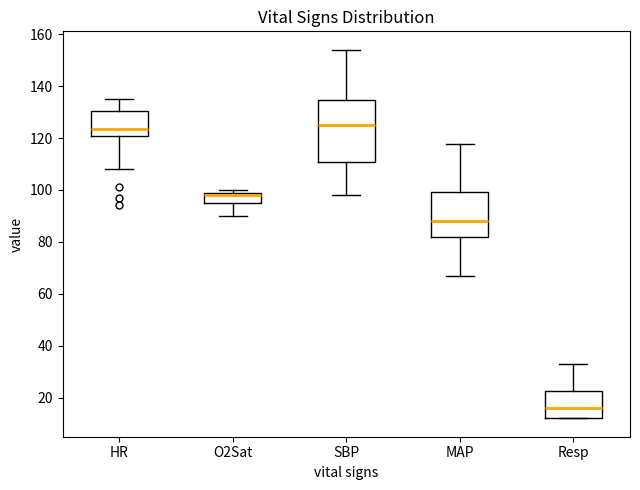

Reading left to right, read every box against the y-axis: the position of its median line, the range the box covers, and the ends of its whiskers. The values are not printed on the chart, so give them approximately, as read against the axis.

HR: median 124, box 120 to 130, whiskers 108 to 136
O2Sat: median 98, box 96 to 100, whiskers 90 to 100 (just above the box's upper edge)
SBP: median 126, box 110 to 134, whiskers 98 to 154
MAP: median 88, box 82 to 100, whiskers 68 to 118
Resp: median 16, box 12 to 22, whiskers 12 to 34